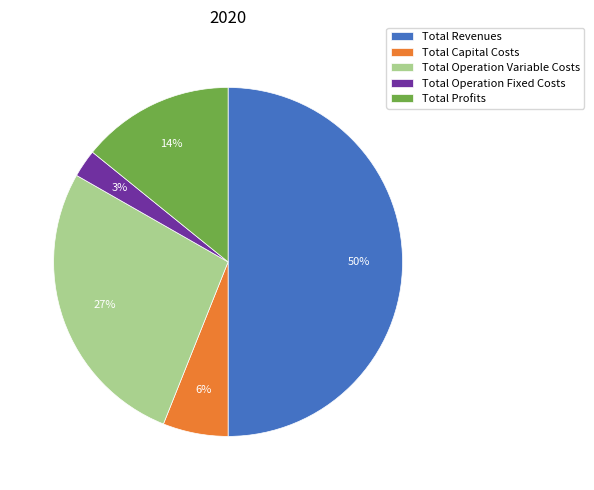

What is the smallest slice in the pie chart?

Total Operation Fixed Costs